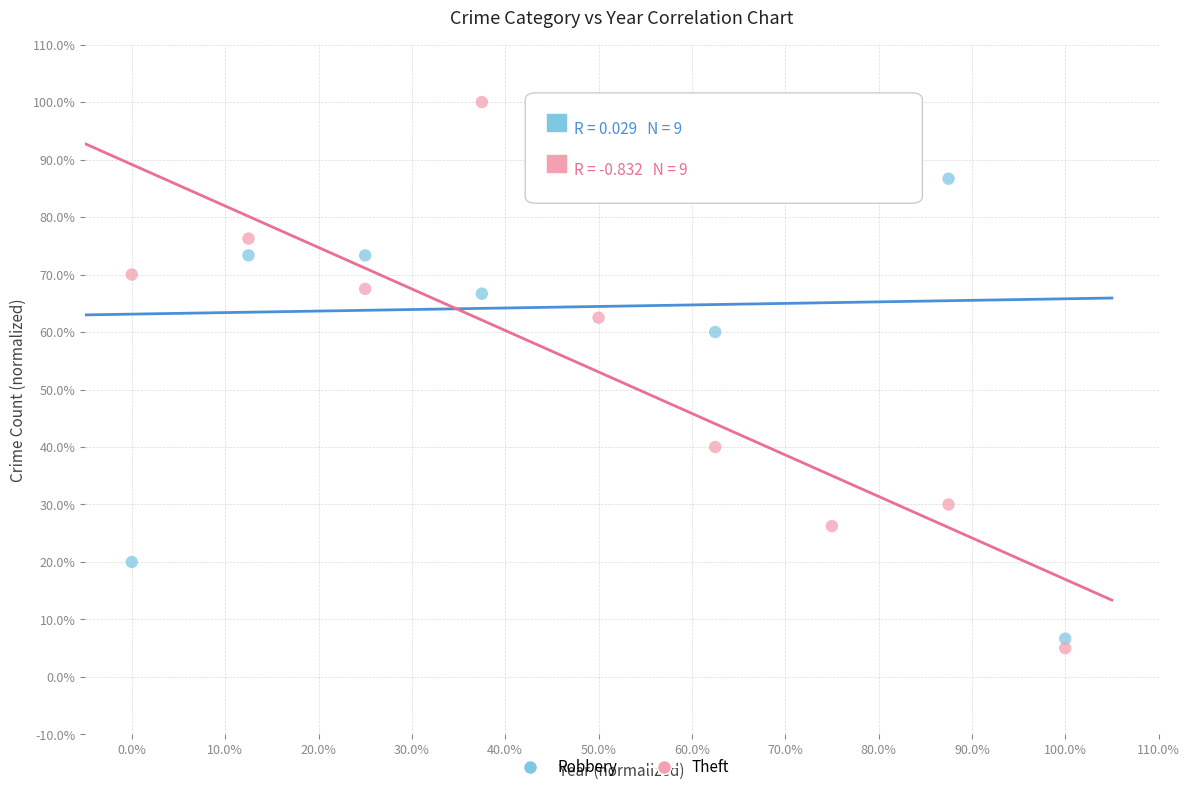

Which series has the largest Y range (max minus min)?

Theft